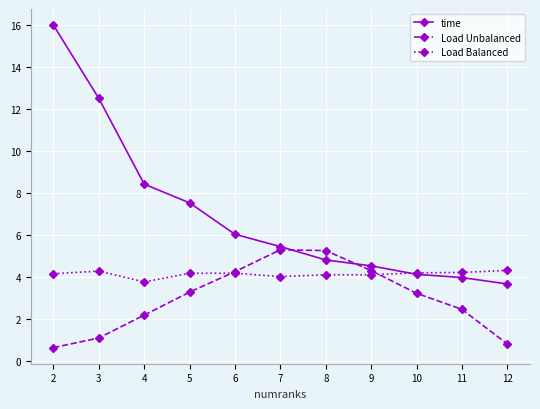

Where is time nearest to the value 9?

4